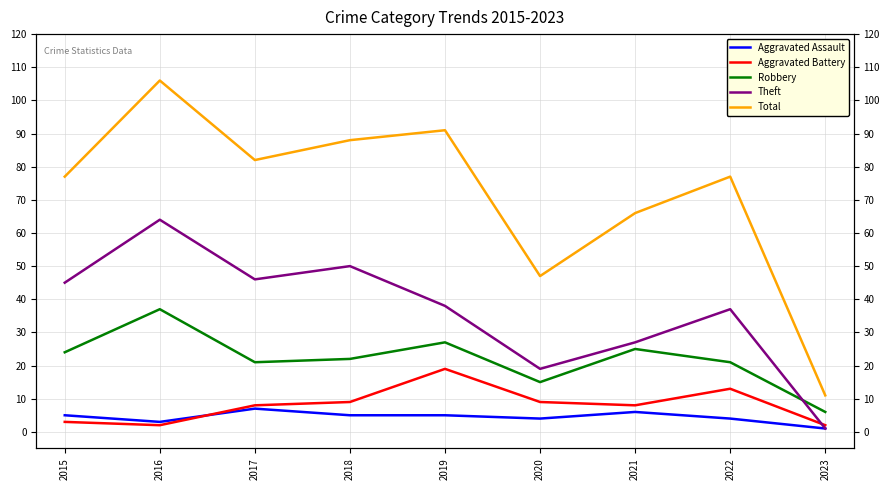

Where does the Robbery series first go above 22?

2015